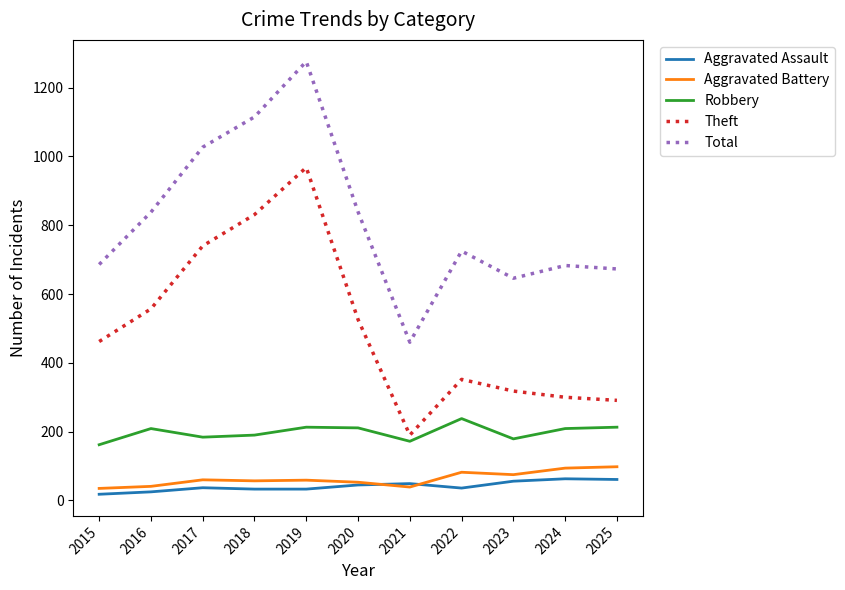

What value does the Aggravated Battery series have at 2019?

59